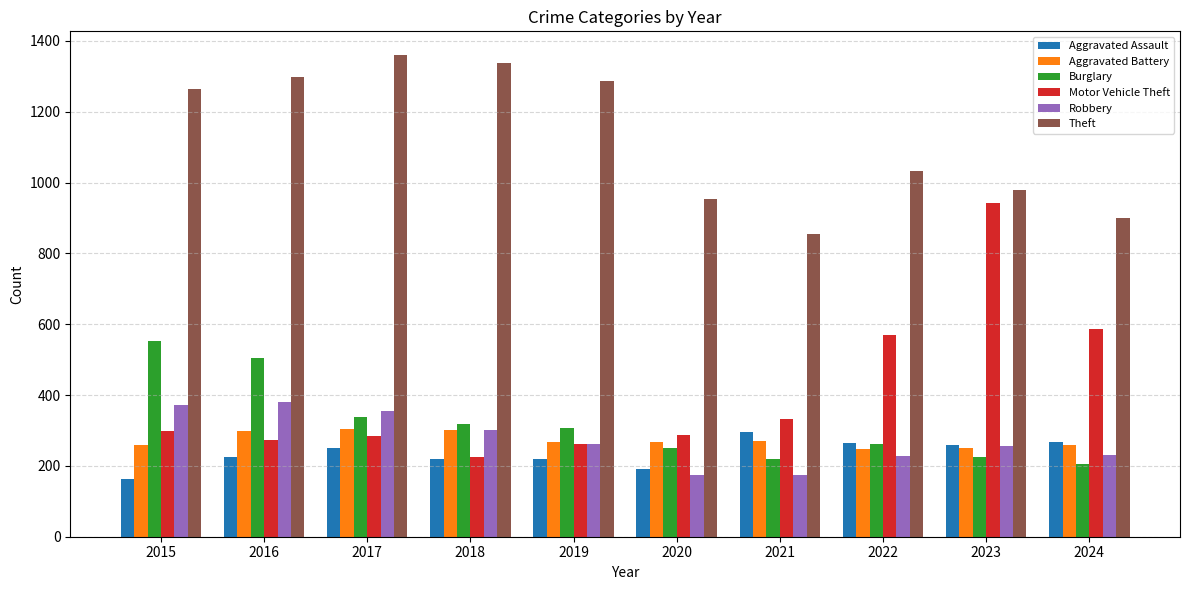

Is it true that Motor Vehicle Theft equals 587 at 2024?

True